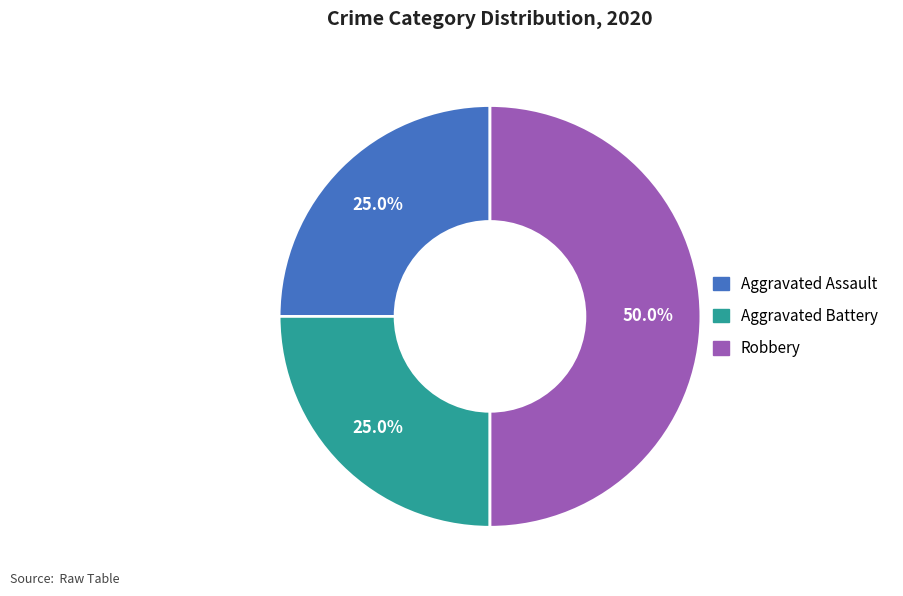

Between Aggravated Battery and Robbery, which is larger?

Robbery